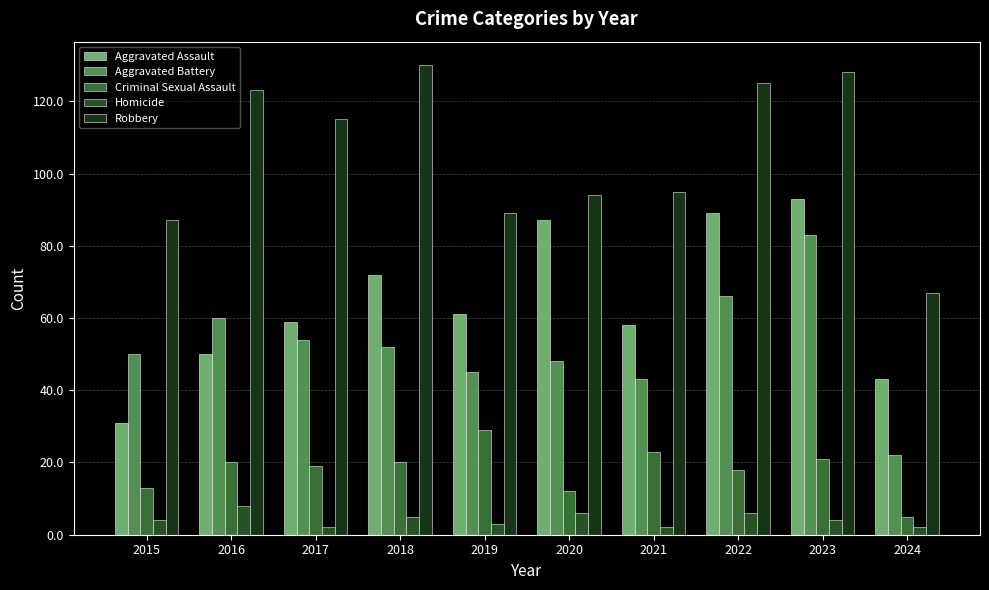

What is the difference between the maximum and minimum values in the Aggravated Battery series?

61